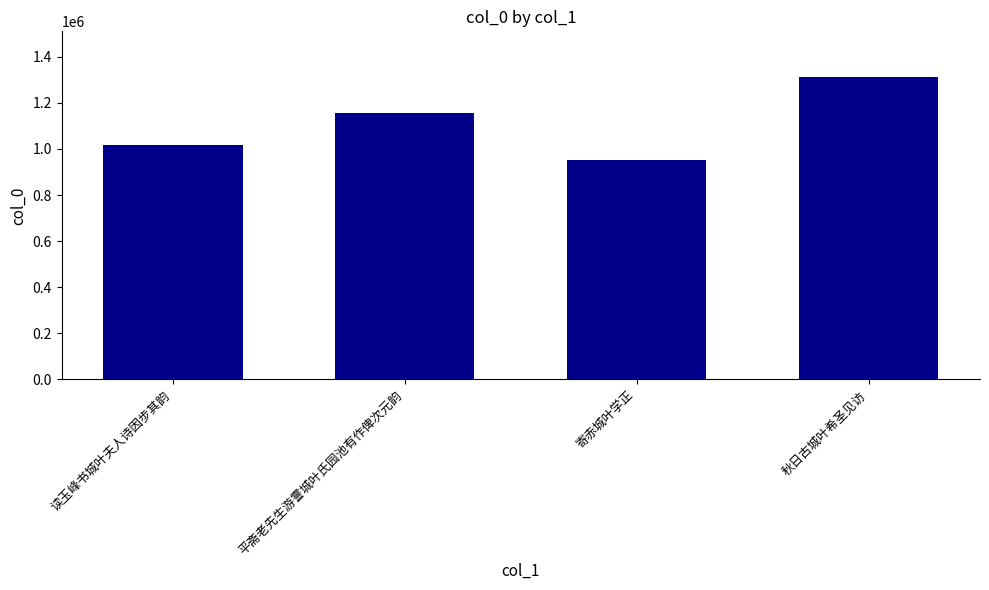

Rank the categories by value from lowest to highest.

寄赤城叶学正, 读玉峰书城叶夫人诗因步其韵, 平斋老先生游霅城叶氏园池有作俾次元韵, 秋日古城叶希圣见访